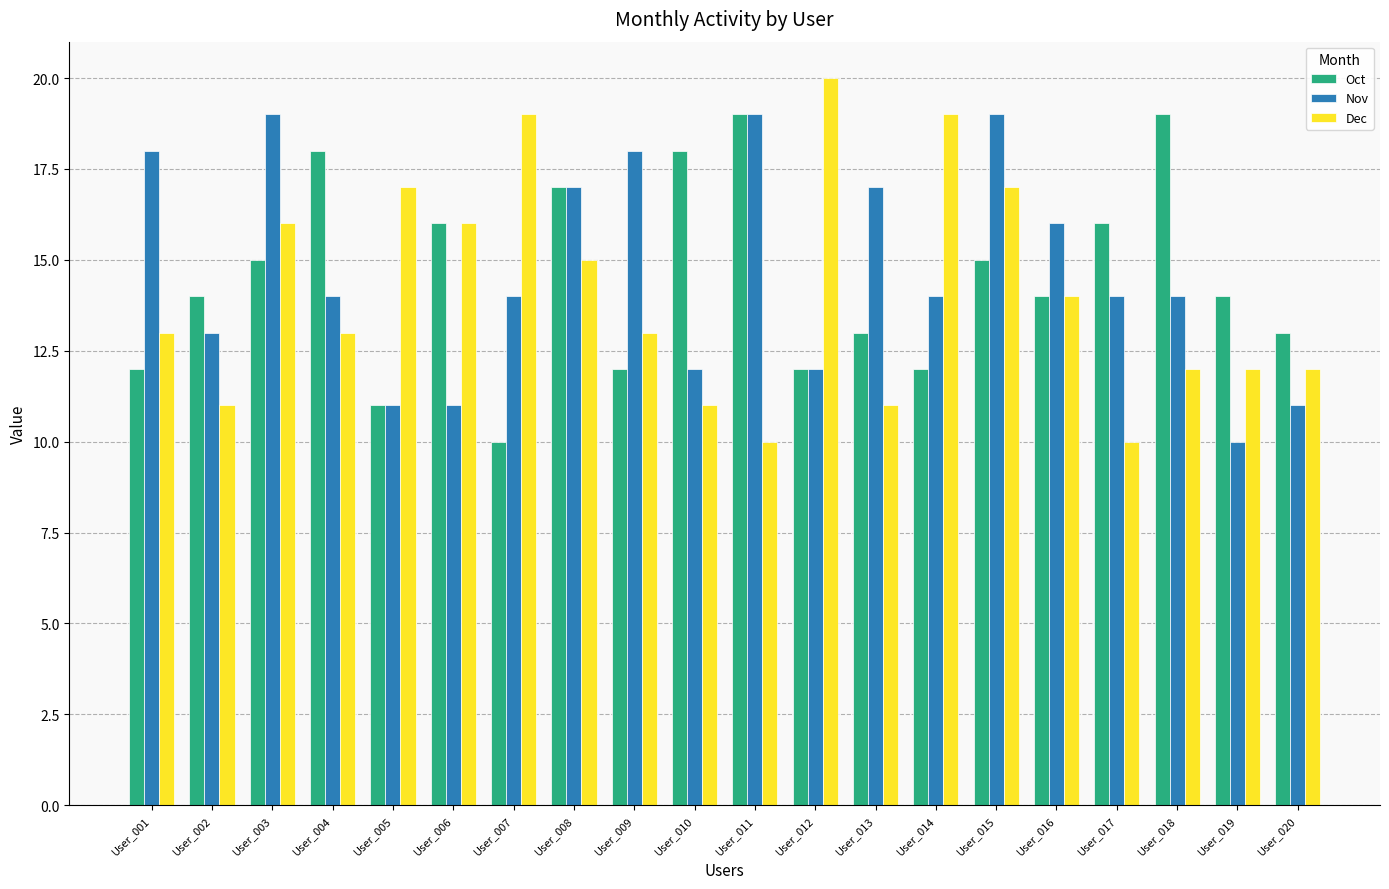

How many bars are there in each group?

3